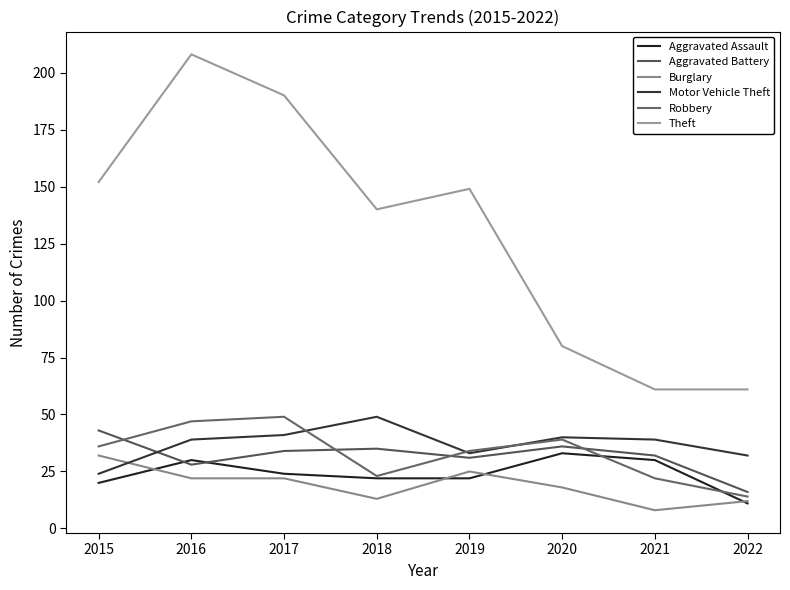

At which label does Burglary first exceed 22?

2015